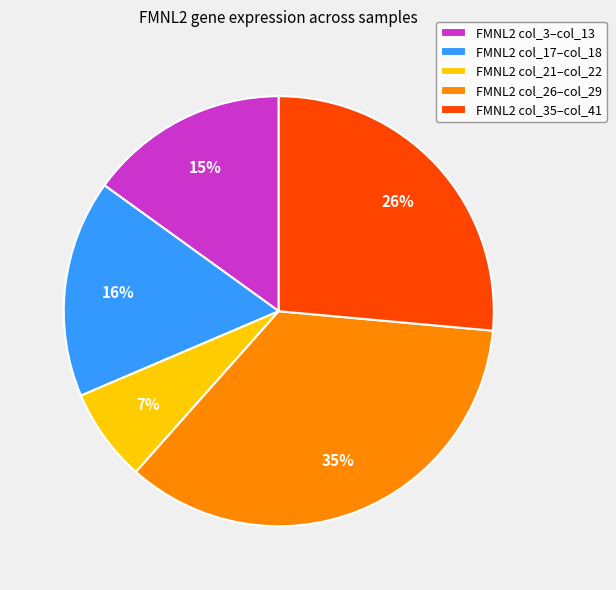

Count the number of slices in the pie.

5